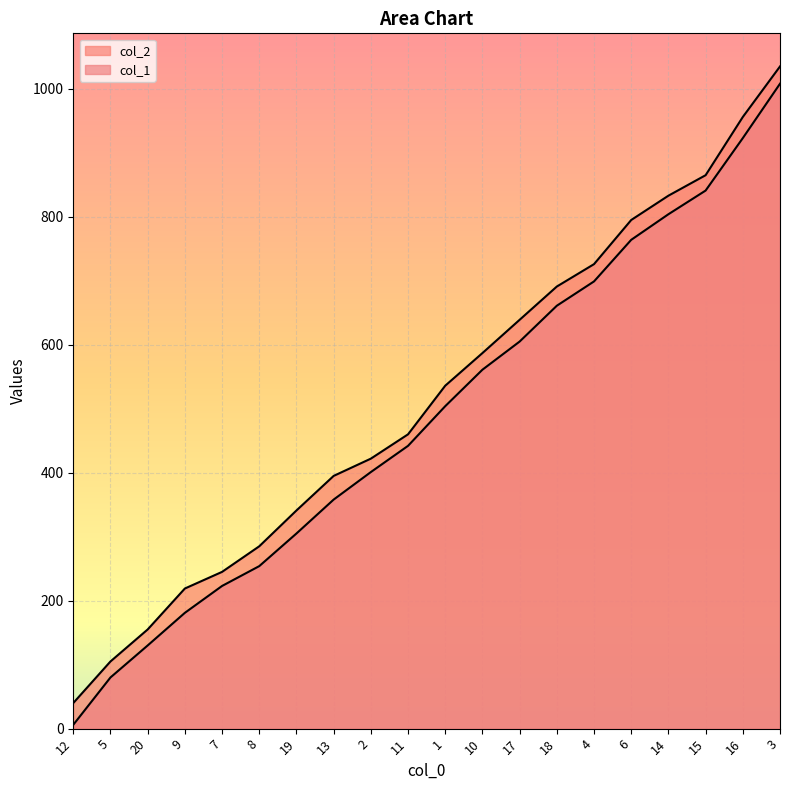

True or false: col_1 has more than 1 points higher than both neighbors.

False